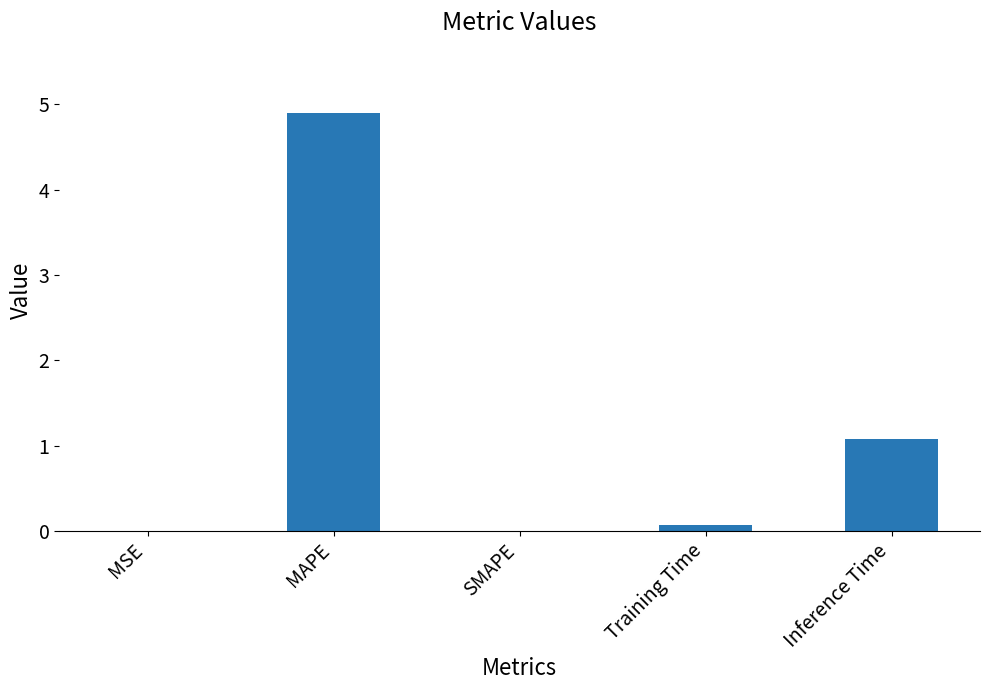

How many distinct data groups are displayed?

1